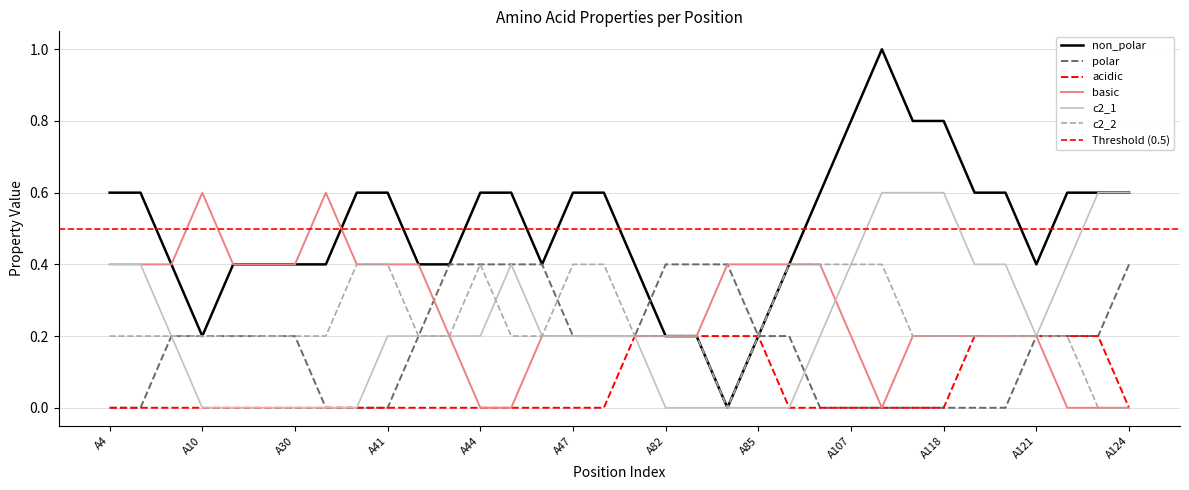

How many lines are shown in the chart?

6